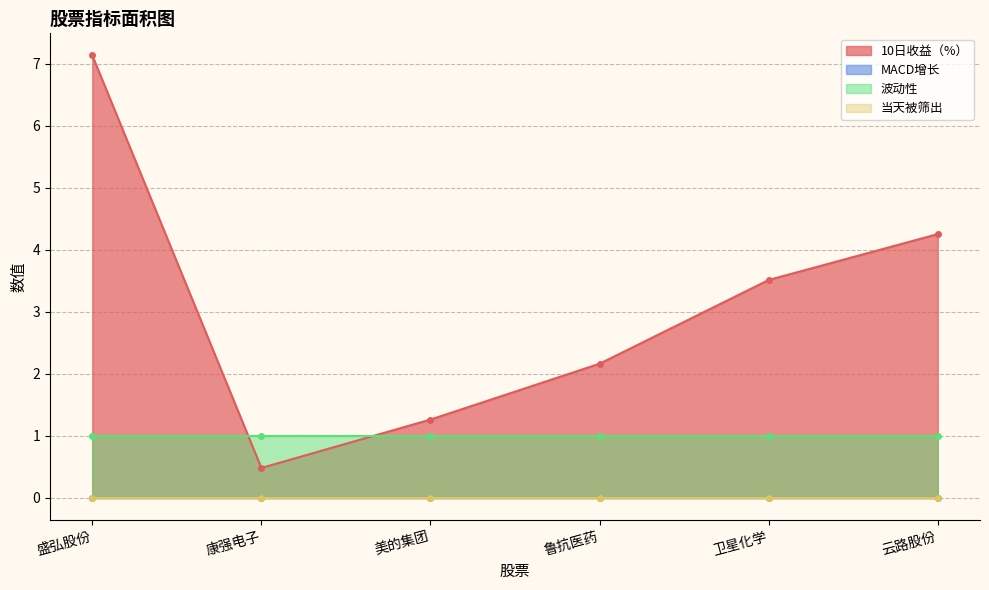

What is the label of the 4th point from the right?

美的集团